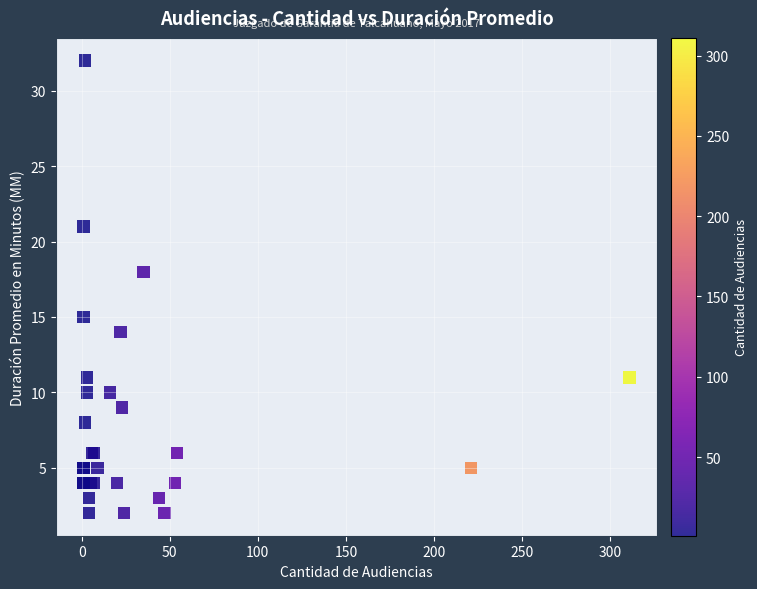

What Y value in the scatter plot is closest to 17?

18